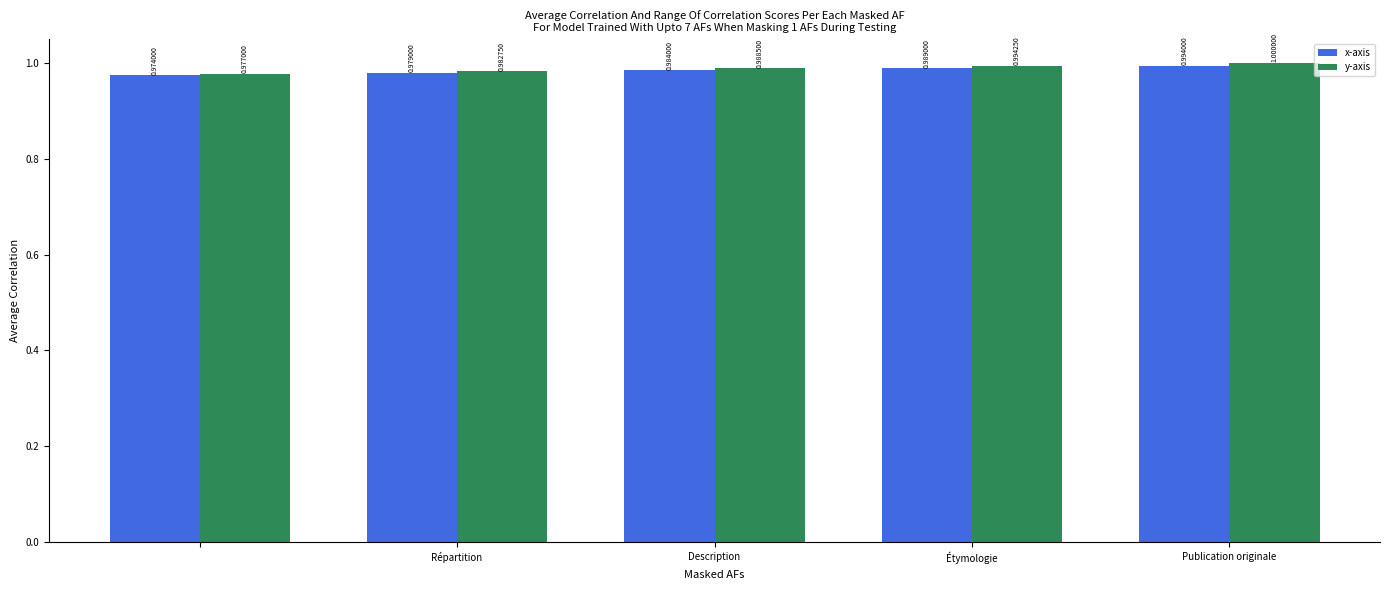

At how many categories does at least one series exceed 0?

5